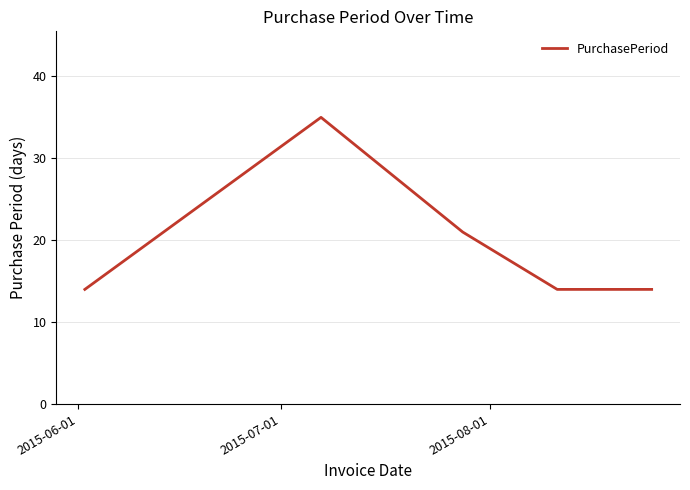

How many distinct data groups are displayed?

1